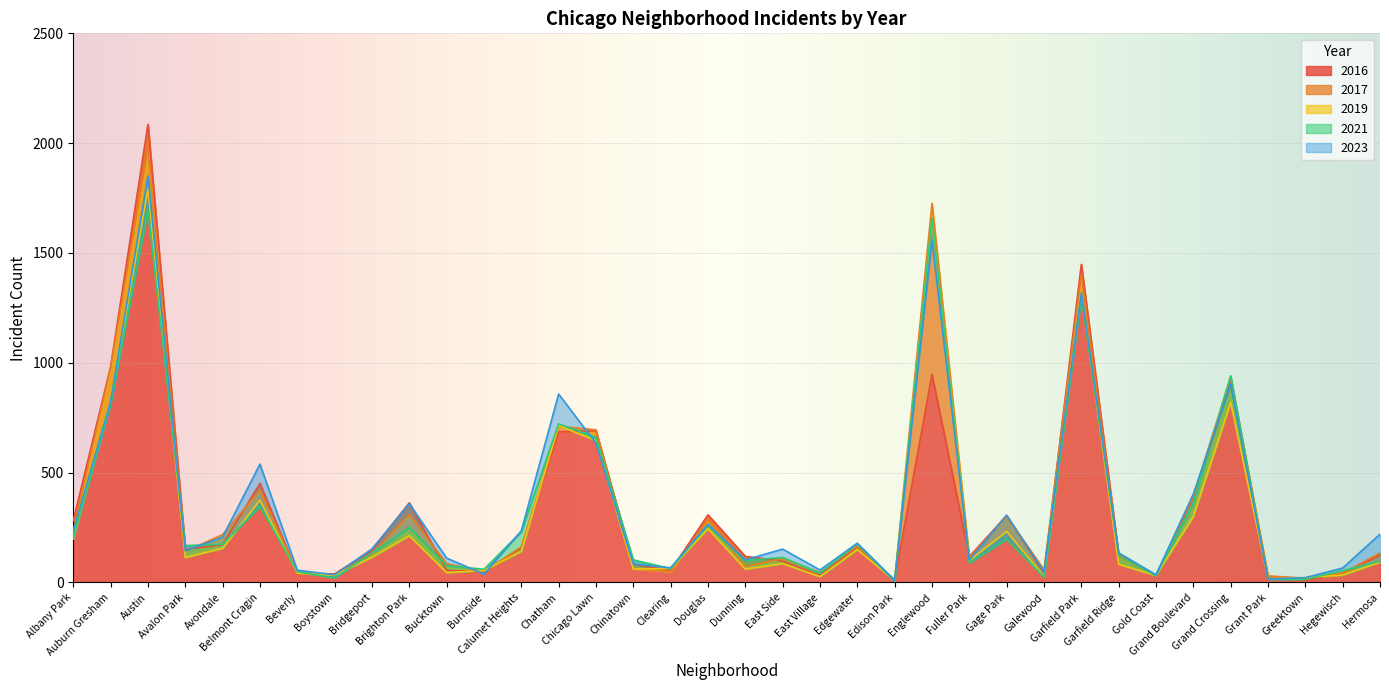

Rank the series at Boystown from highest to lowest value.

2016, 2023, 2017, 2019, 2021